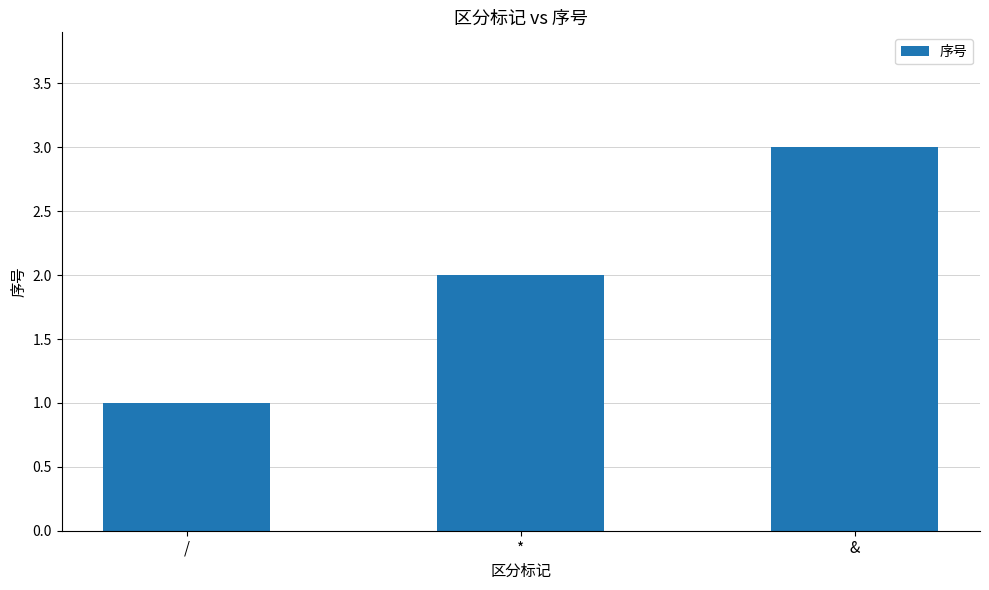

The value at & is 3. True or false?

True